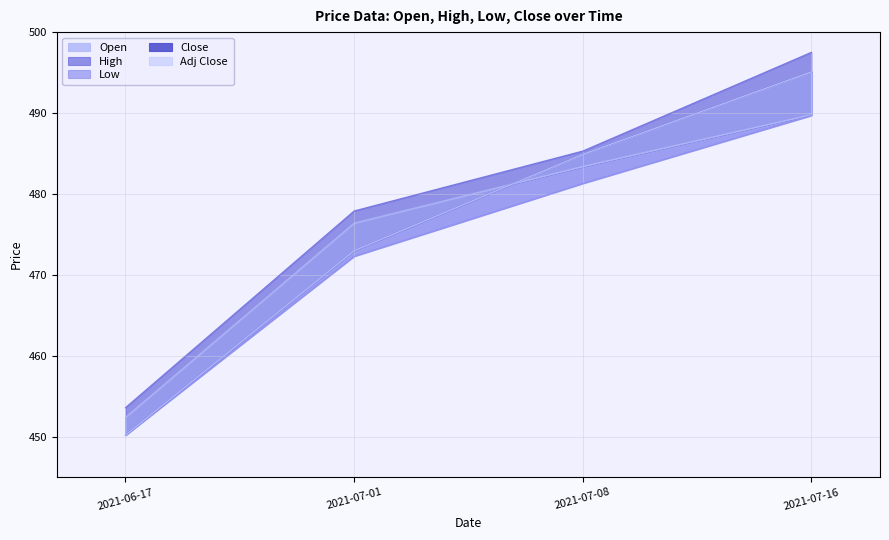

Reading left to right, transcribe all the data shown in this chart.

Open: 452.4	476.4	483.4	489.8
High: 453.6	477.9	485.3	497.5
Low: 450.2	472.3	481.3	489.7
Close: 450.2	473.0	484.9	495.1
Adj Close: 450.2	473.0	484.9	495.1